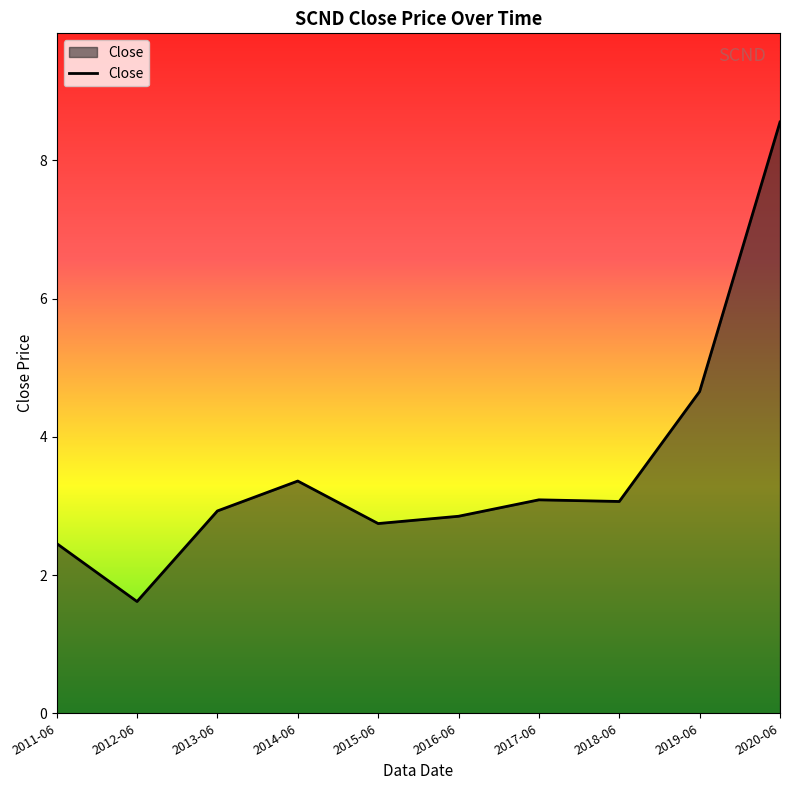

What is the greatest value displayed?

8.6